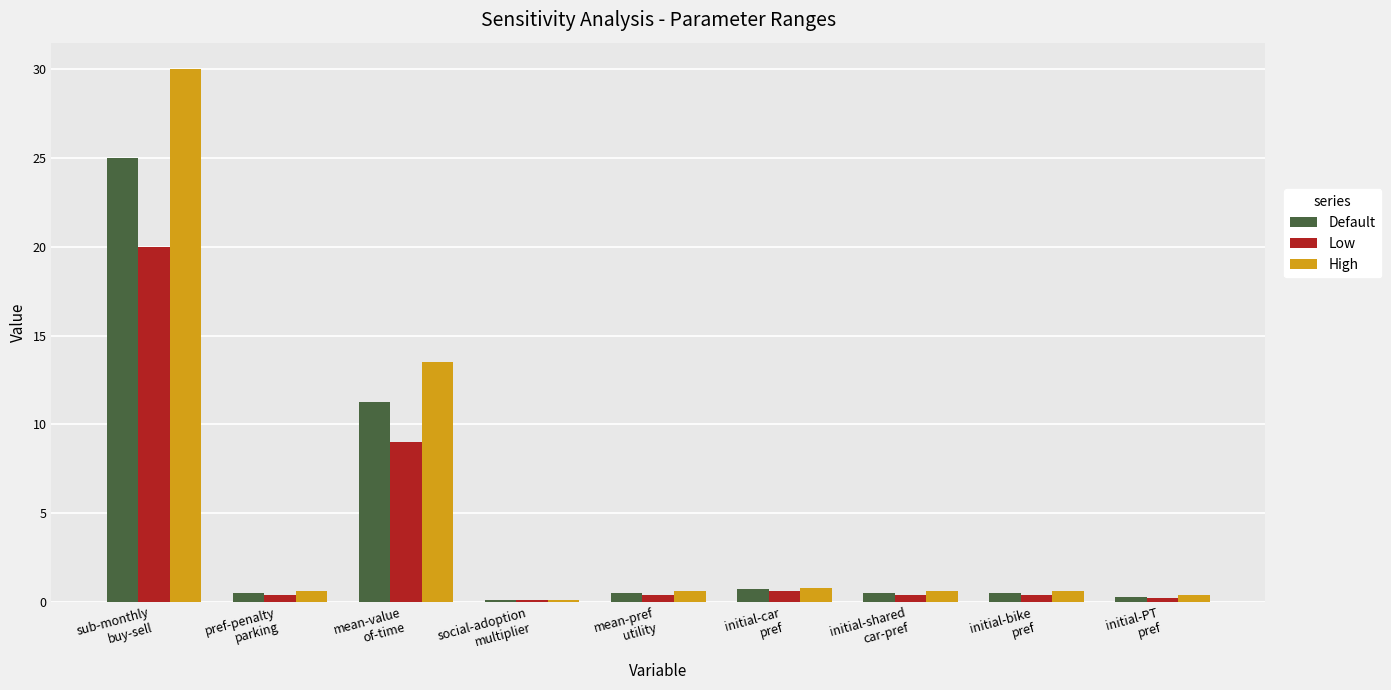

At which label is Default closest to 12?

mean-value
of-time